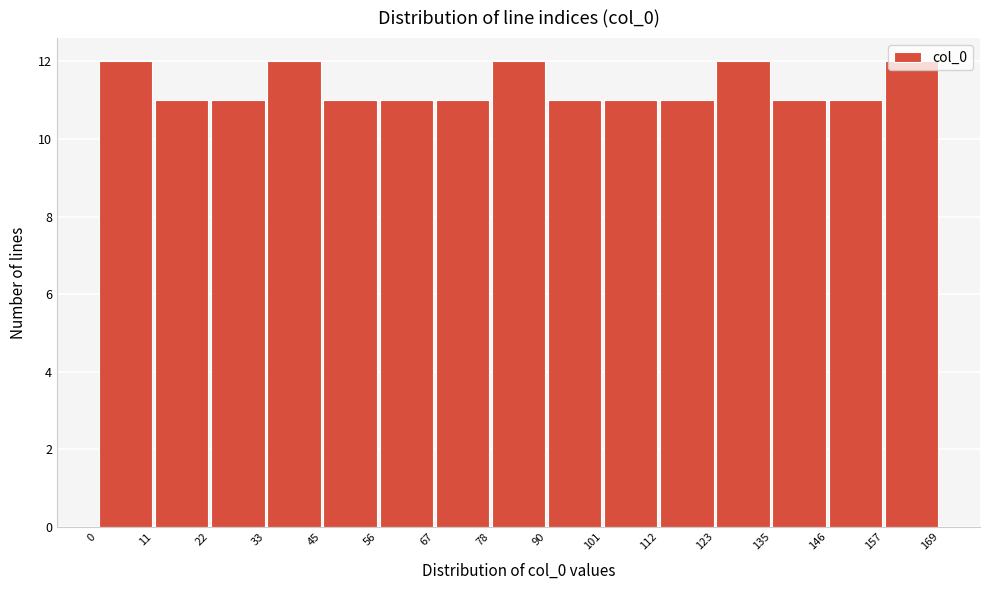

Reading left to right, transcribe this chart: for each bar, give the range it covers on the x-axis and its height. The values are not printed on the chart, so give them approximately, as read against the axis.

0 to 11: 12
11 to 22: 11
22 to 33: 11
33 to 45: 12
45 to 56: 11
56 to 67: 11
67 to 78: 11
78 to 90: 12
90 to 101: 11
101 to 112: 11
112 to 123: 11
123 to 135: 12
135 to 146: 11
146 to 157: 11
157 to 169: 12